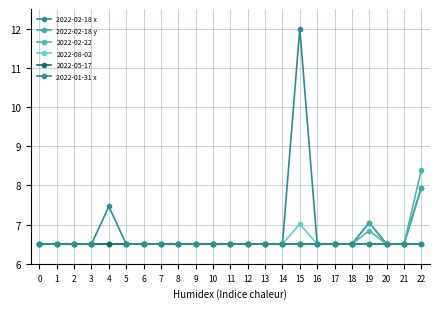

What is the sum of the 2022-02-18 y values at 16 and 3?

13.0